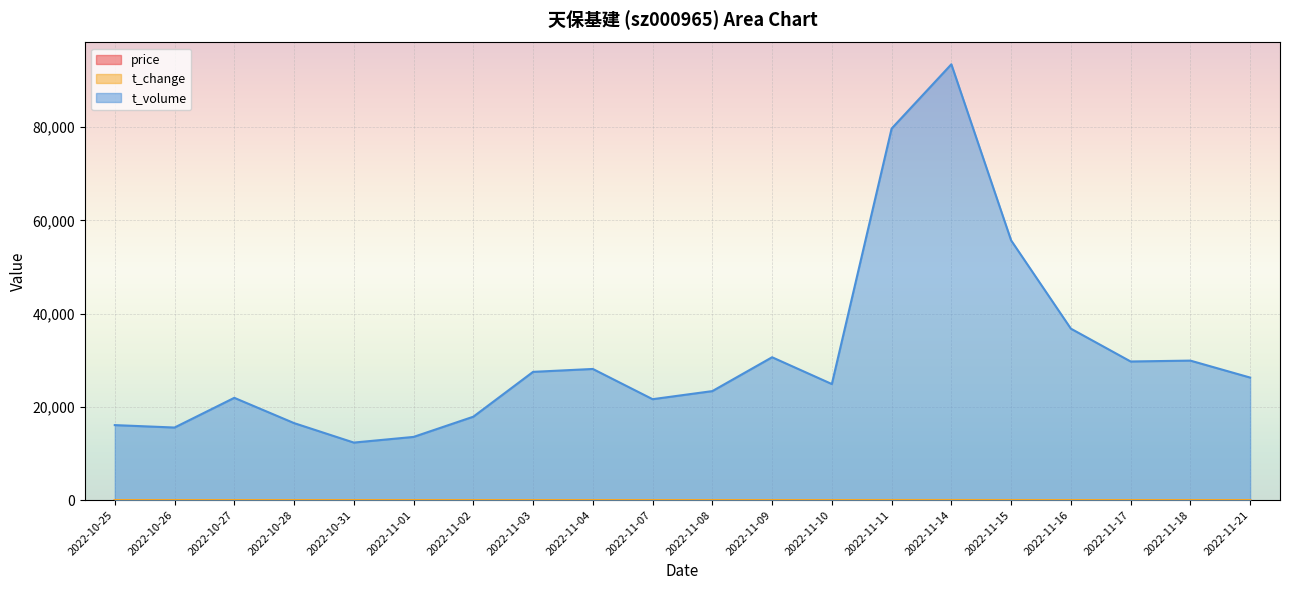

True or false: price and t_volume intersect in this chart.

False